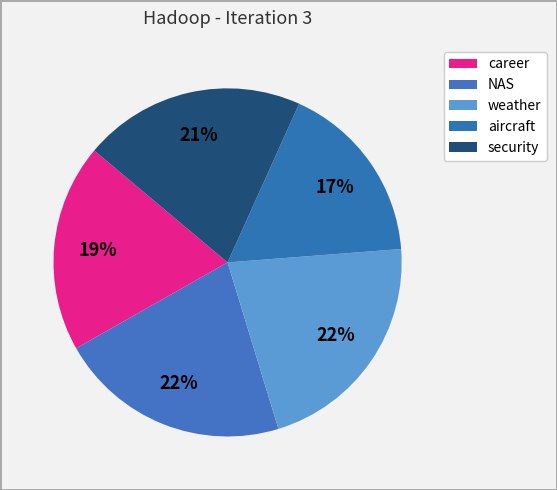

How many slices are in this pie chart?

5